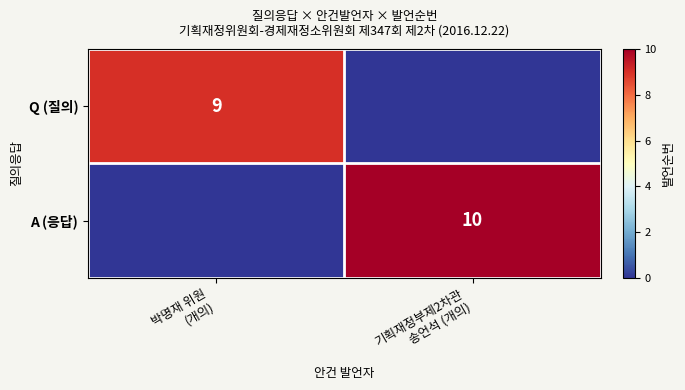

Count the A (응답) values in the range 0 to 10.

2